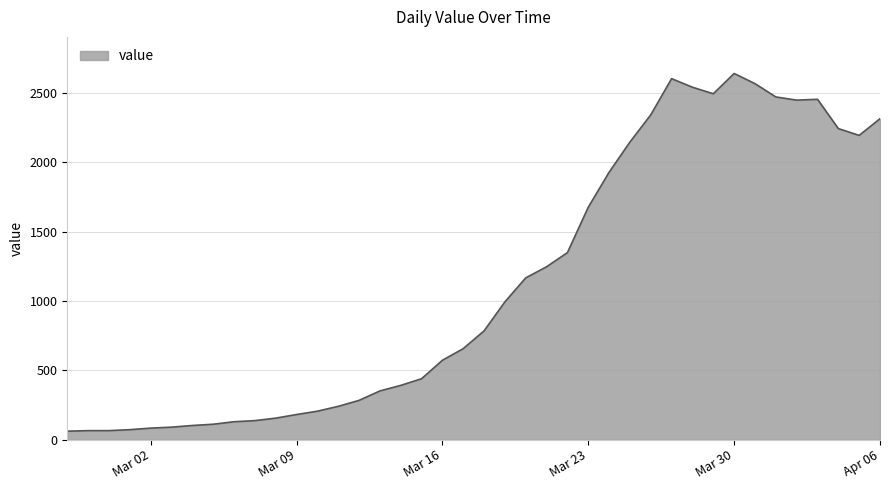

What is the smallest value displayed?

61